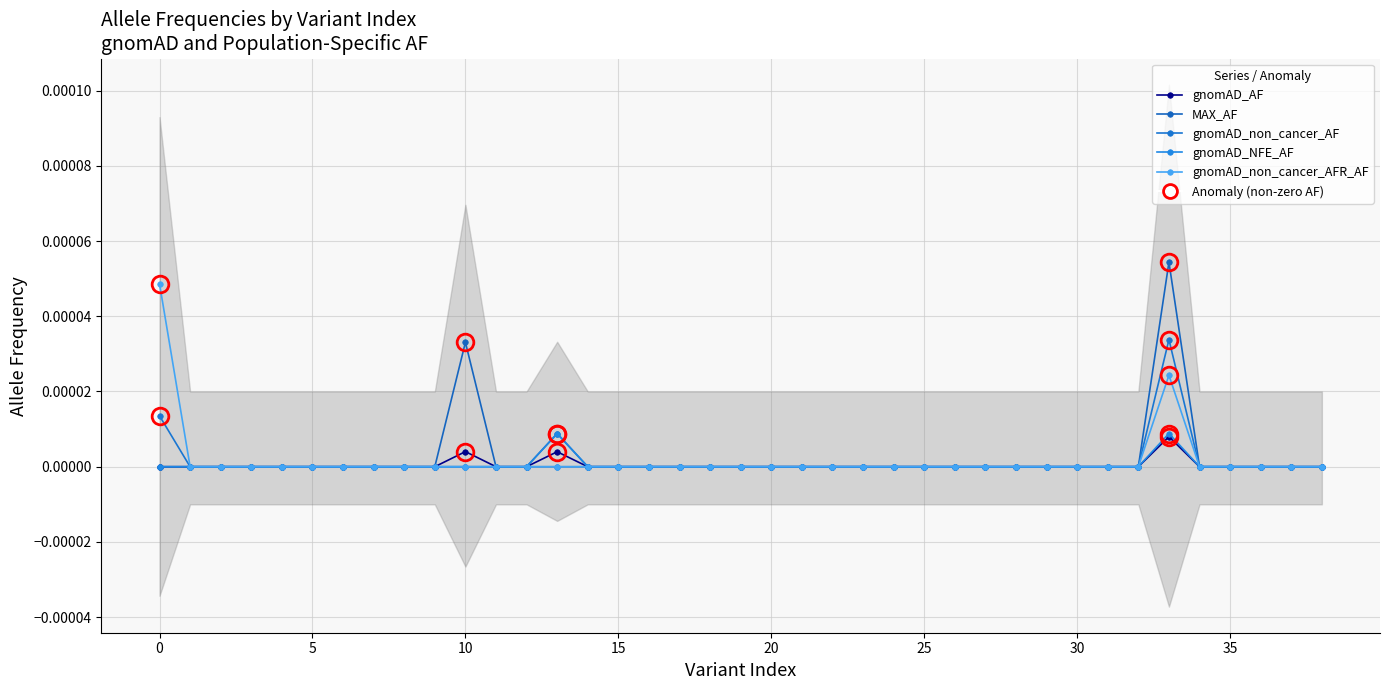

What is the label of the 7th point from the right?

32